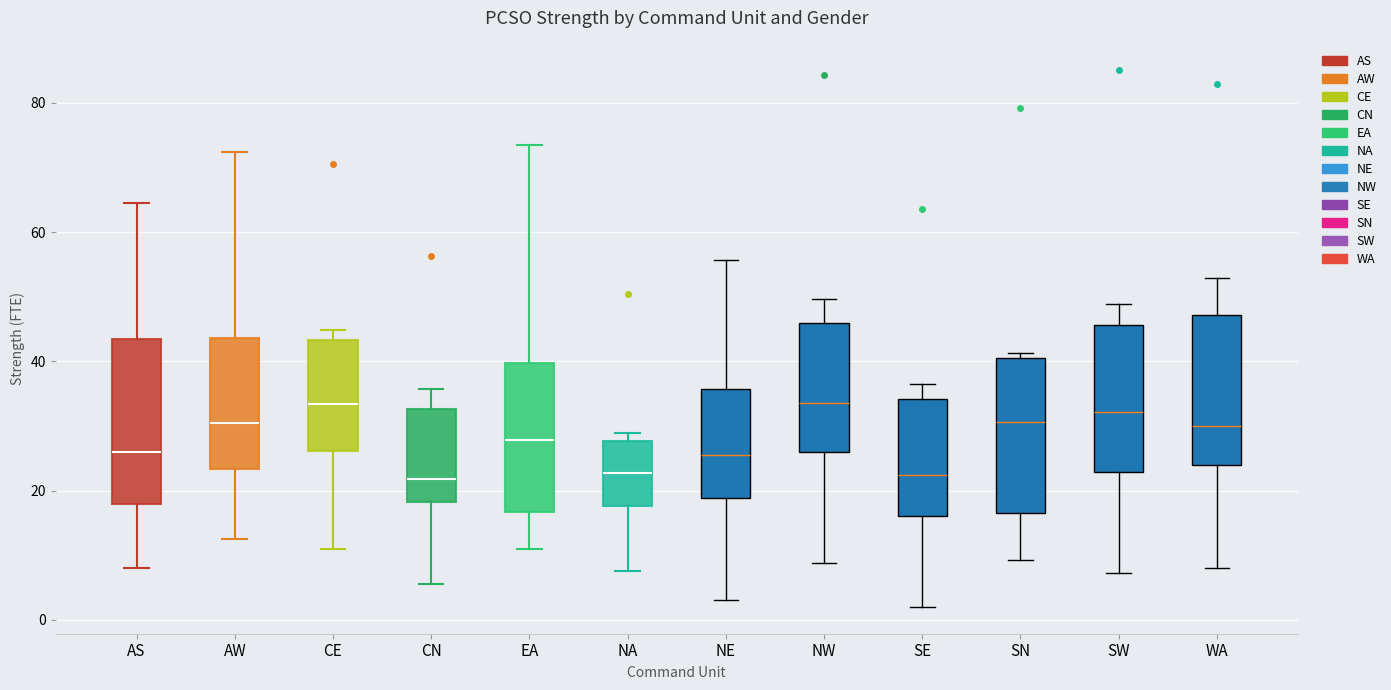

Reading left to right, transcribe this box plot: for each box, give where its median line is, the range the box spans, and where its two whiskers end, as read against the y-axis. The values are not printed on the chart, so give them approximately, as read against the axis.

AS: median 26, box 18 to 44, whiskers 8 to 64
AW: median 30, box 24 to 44, whiskers 12 to 72
CE: median 34, box 26 to 44, whiskers 10 to 44 (just above the box's upper edge)
CN: median 22, box 18 to 32, whiskers 6 to 36
EA: median 28, box 16 to 40, whiskers 12 to 74
NA: median 22, box 18 to 28, whiskers 8 to 28 (just above the box's upper edge)
NE: median 26, box 18 to 36, whiskers 4 to 56
NW: median 34, box 26 to 46, whiskers 8 to 50
SE: median 22, box 16 to 34, whiskers 2 to 36
SN: median 30, box 16 to 40, whiskers 10 to 42
SW: median 32, box 22 to 46, whiskers 8 to 48
WA: median 30, box 24 to 48, whiskers 8 to 52